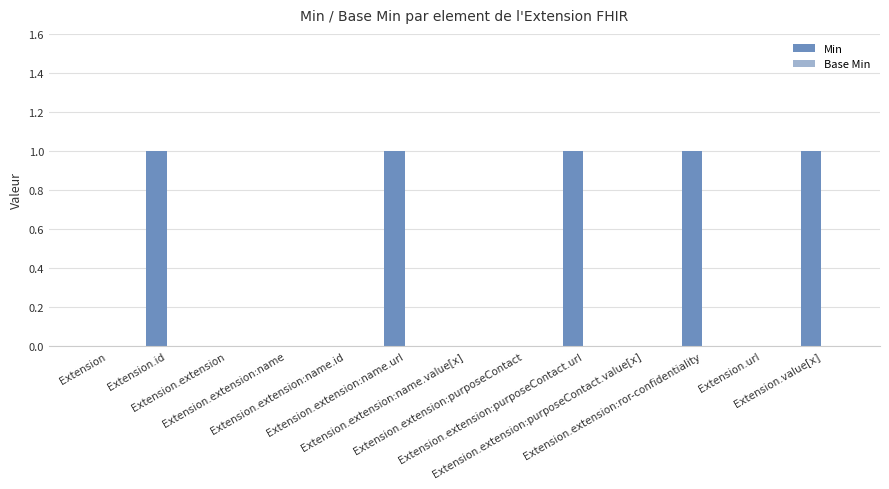

What is the sum of all values?

5